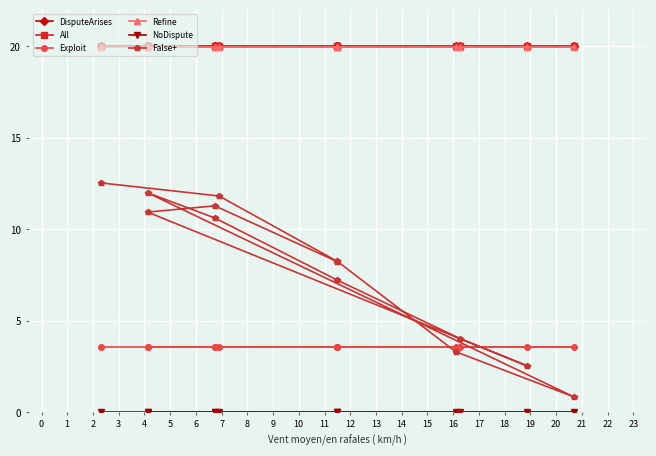

What are all the series names shown in the legend?

DisputeArises, All, Exploit, Refine, NoDispute, False+